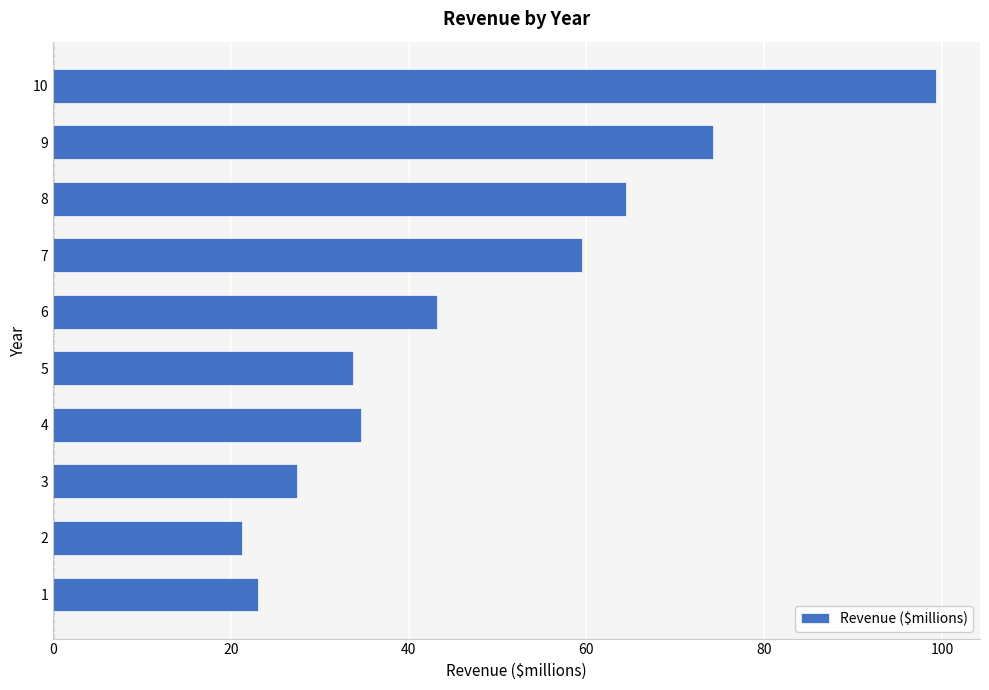

What is the sum of all values?

480.8